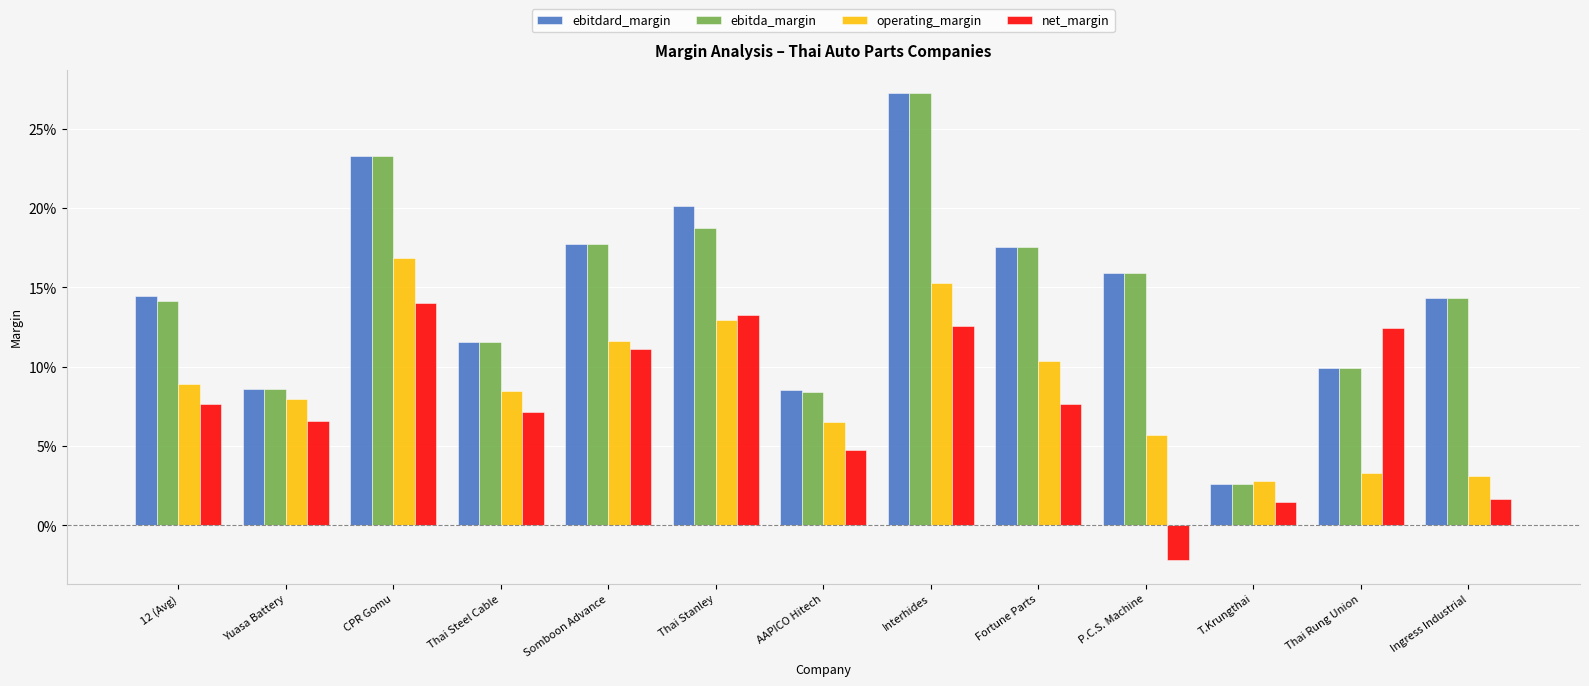

Are the bars horizontal?

No